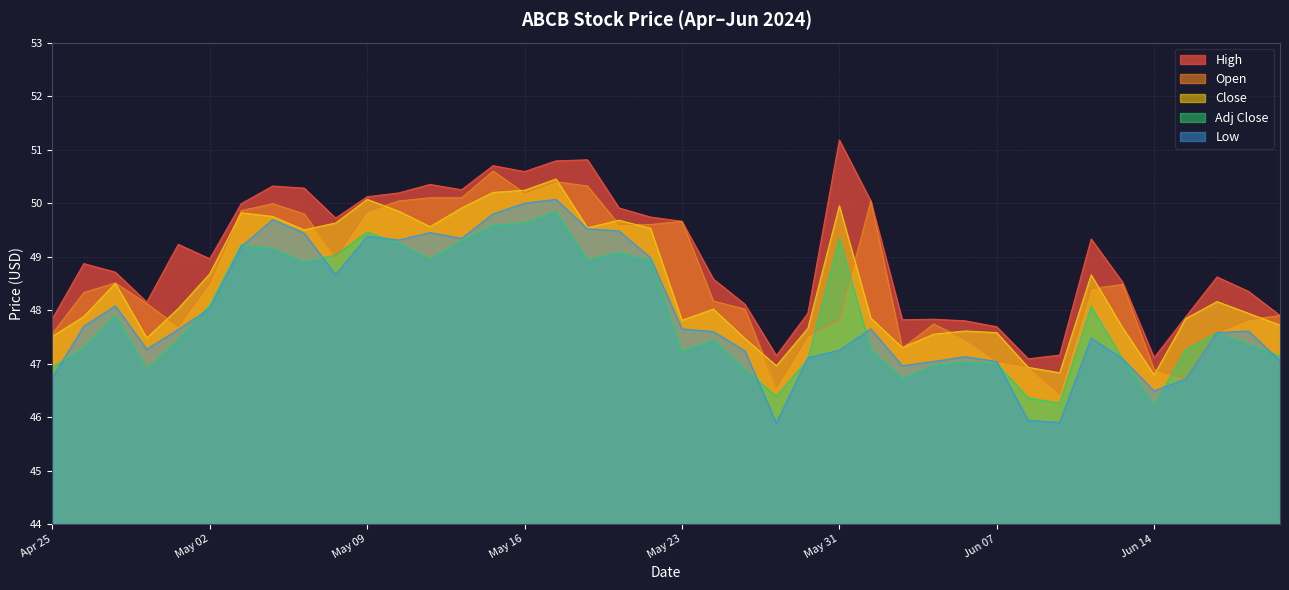

How many data points in Close are above 48?

21